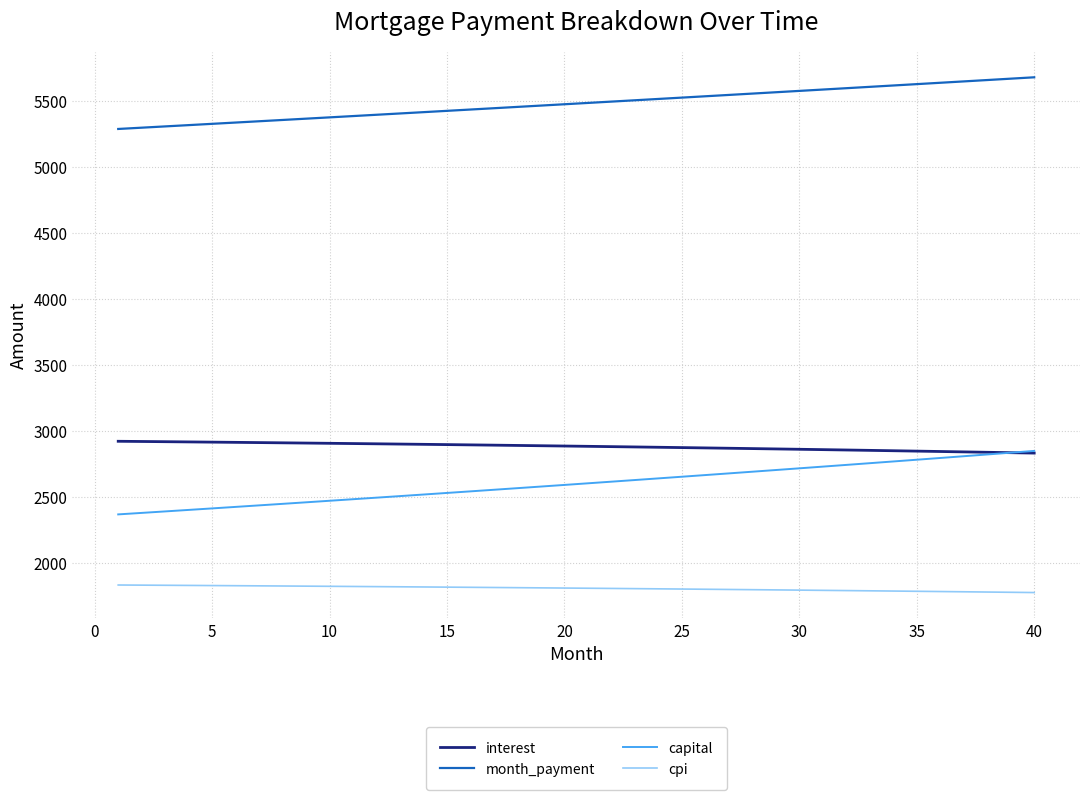

Which series has the largest total across all categories?

month_payment